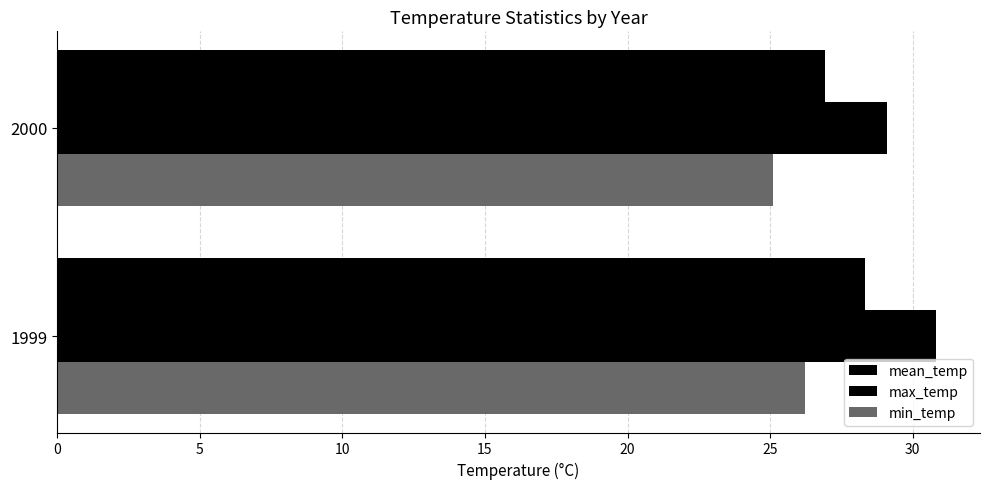

How many values in the min_temp series exceed 26?

1